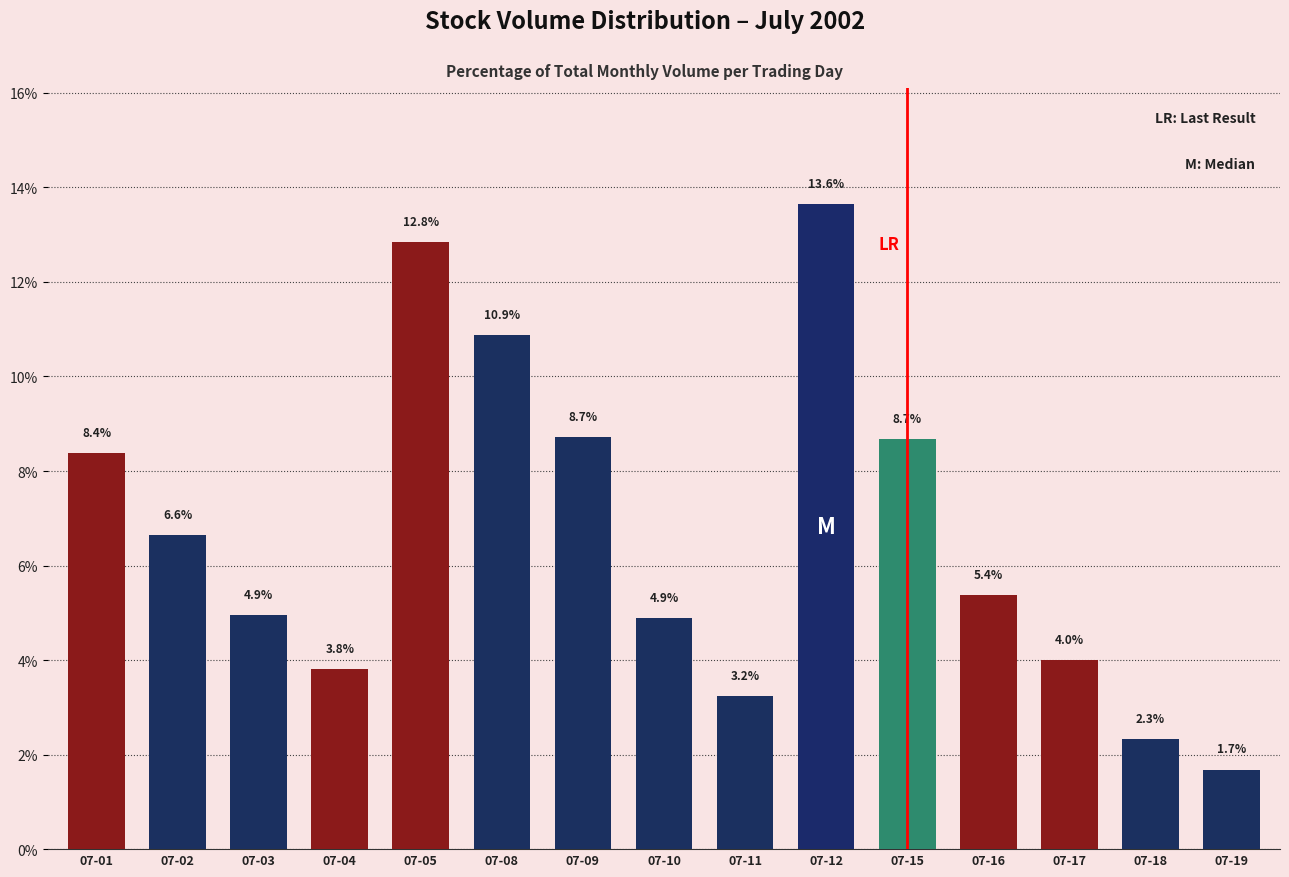

How many distinct data groups are displayed?

1